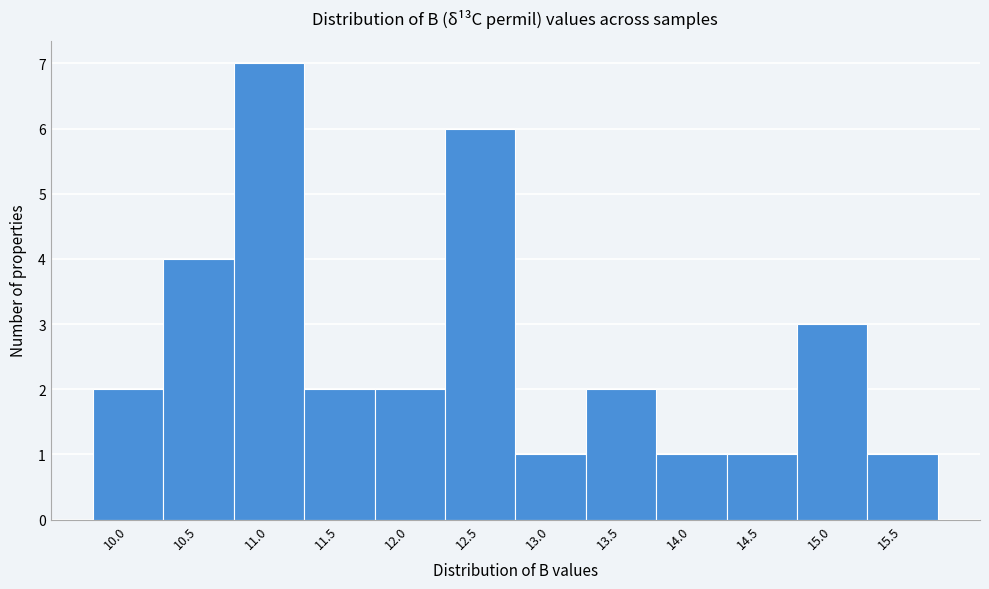

Reading left to right, list all the values displayed in this chart.

10.0=2	10.5=4	11.0=7	11.5=2	12.0=2	12.5=6	13.0=1	13.5=2	14.0=1	14.5=1	15.0=3	15.5=1